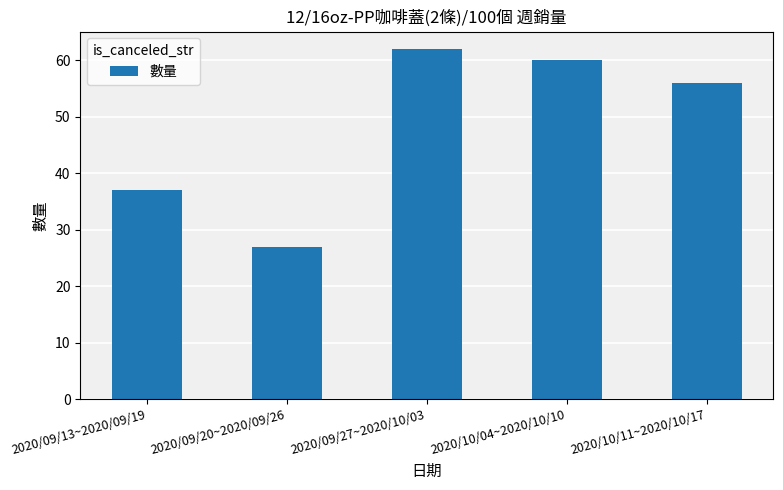

What is the difference between the maximum and minimum values?

35